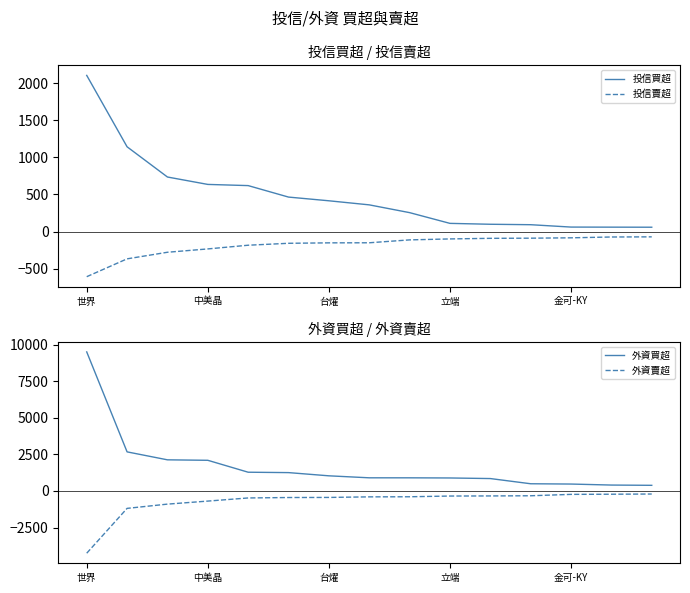

True or false: 投信賣超 and 投信買超 intersect in this chart.

False